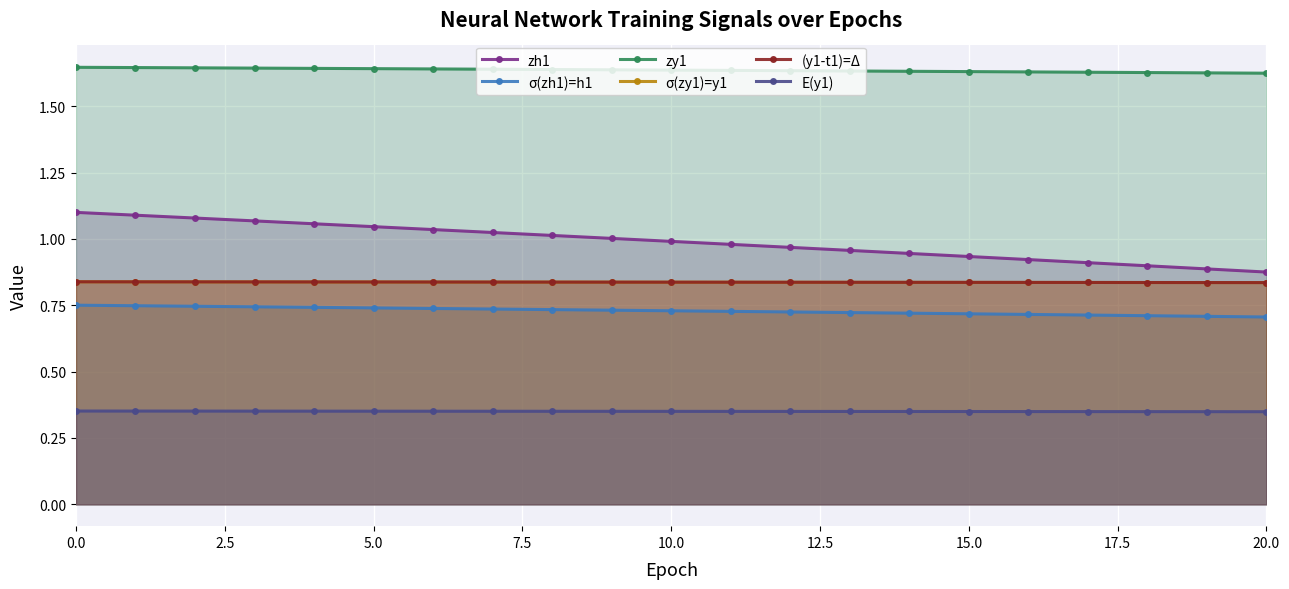

Is it true that σ(zh1)=h1 equals 0.3 at 20?

False